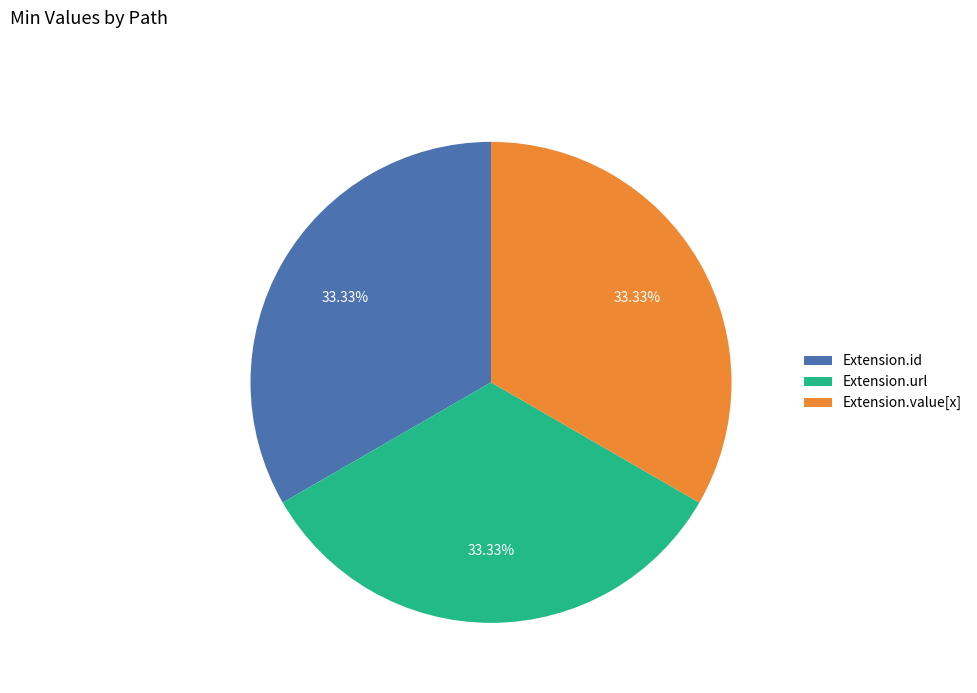

How many slices are in this pie chart?

3